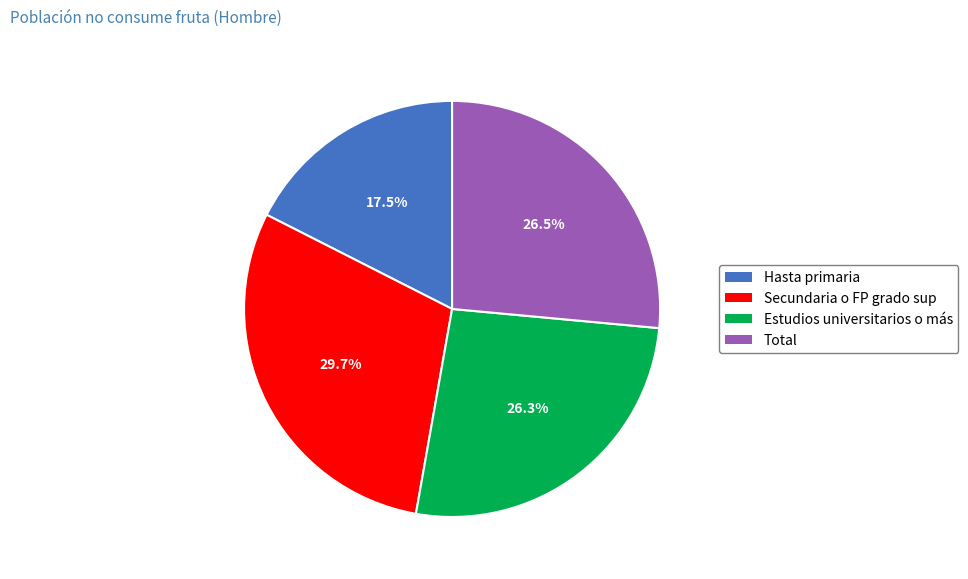

Which has a higher value, Secundaria o FP grado sup or Estudios universitarios o más?

Secundaria o FP grado sup